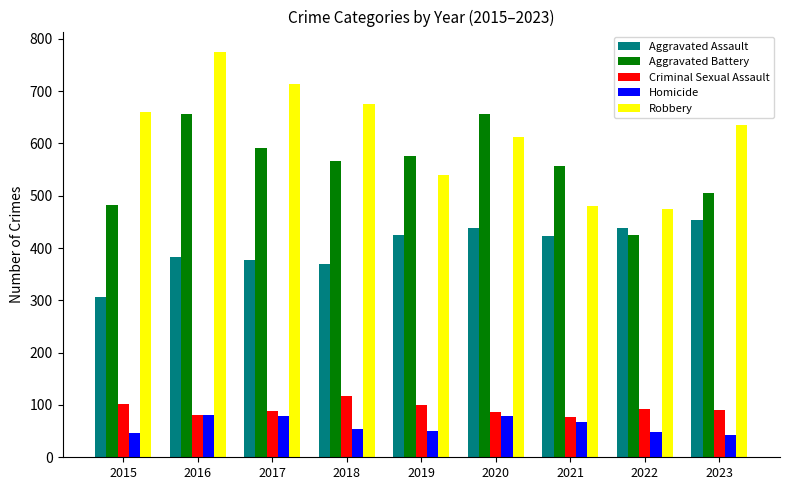

Is it true that Criminal Sexual Assault equals 117 at 2018?

True